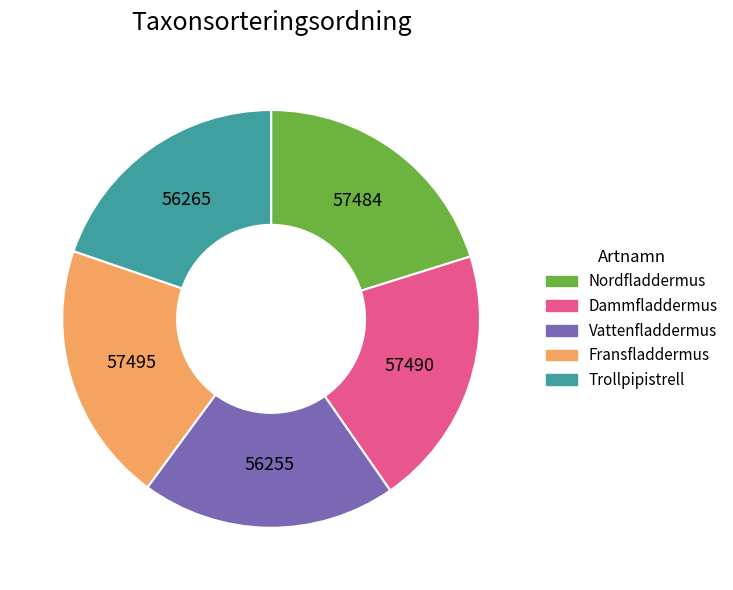

Is there any slice that represents more than half of the pie?

No